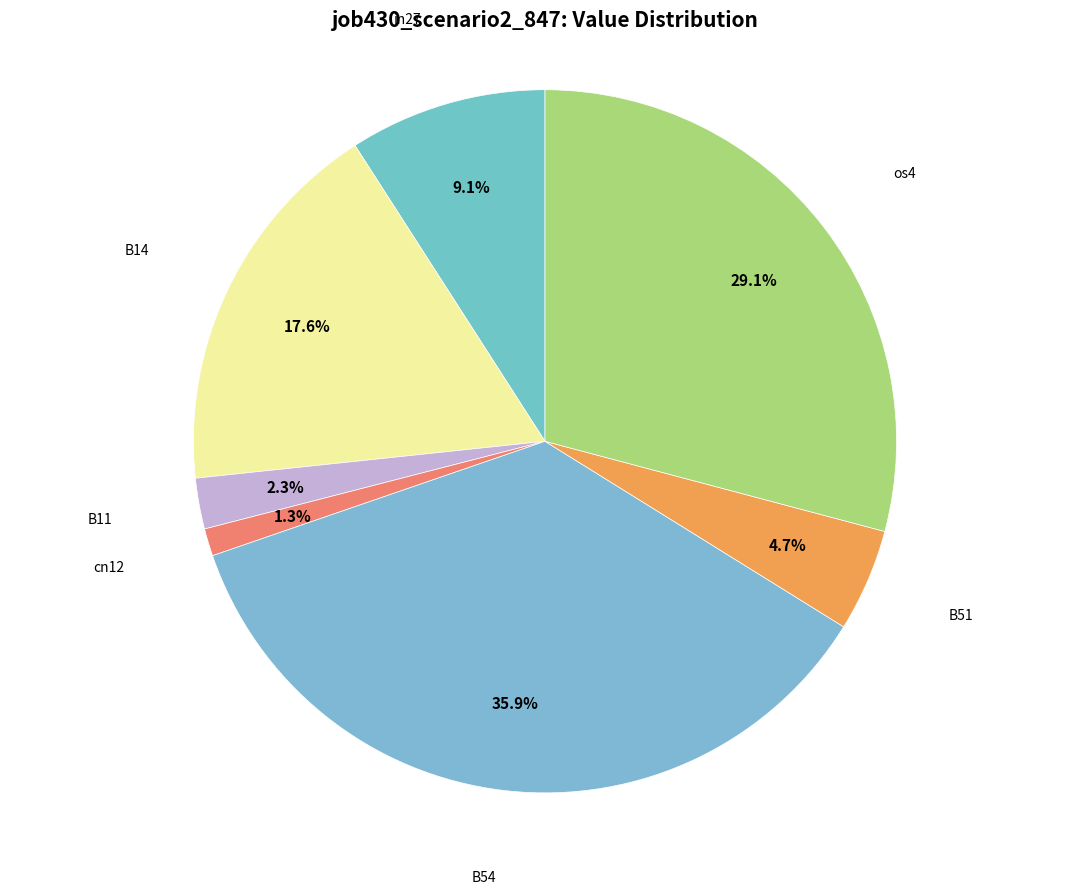

How many slices are in this pie chart?

7